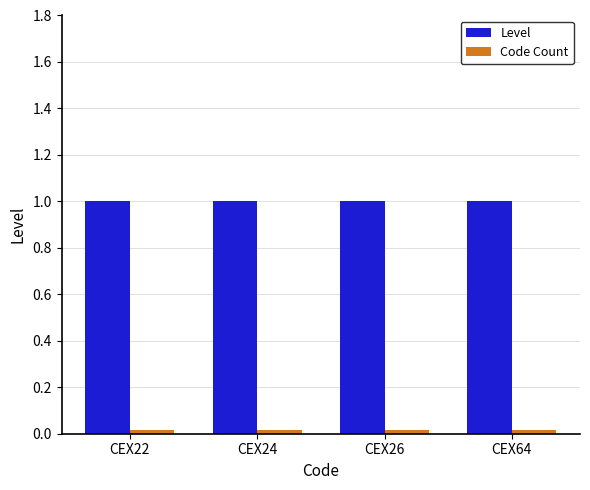

What is the difference between the highest and lowest values at CEX64?

1.0